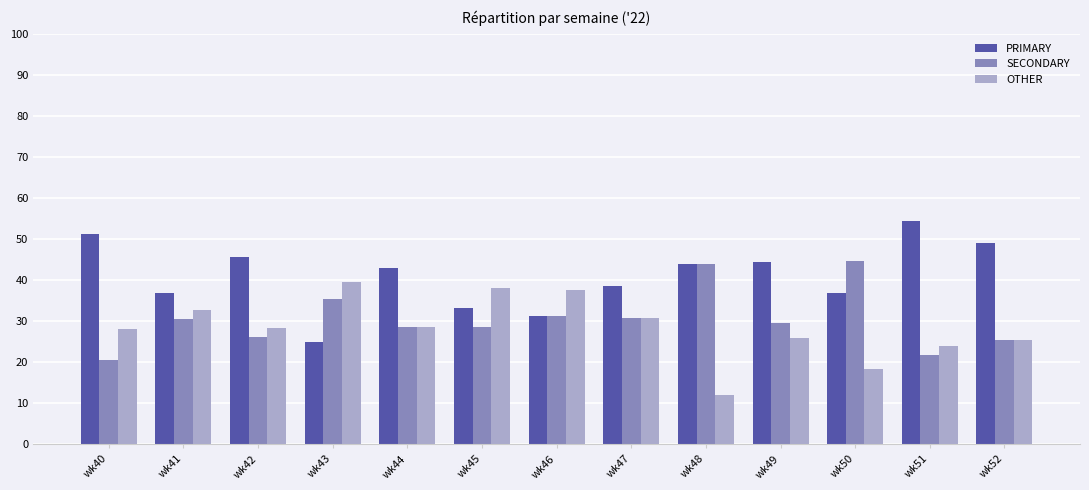

Is the value of OTHER at wk51 greater than the value of PRIMARY at wk42?

No